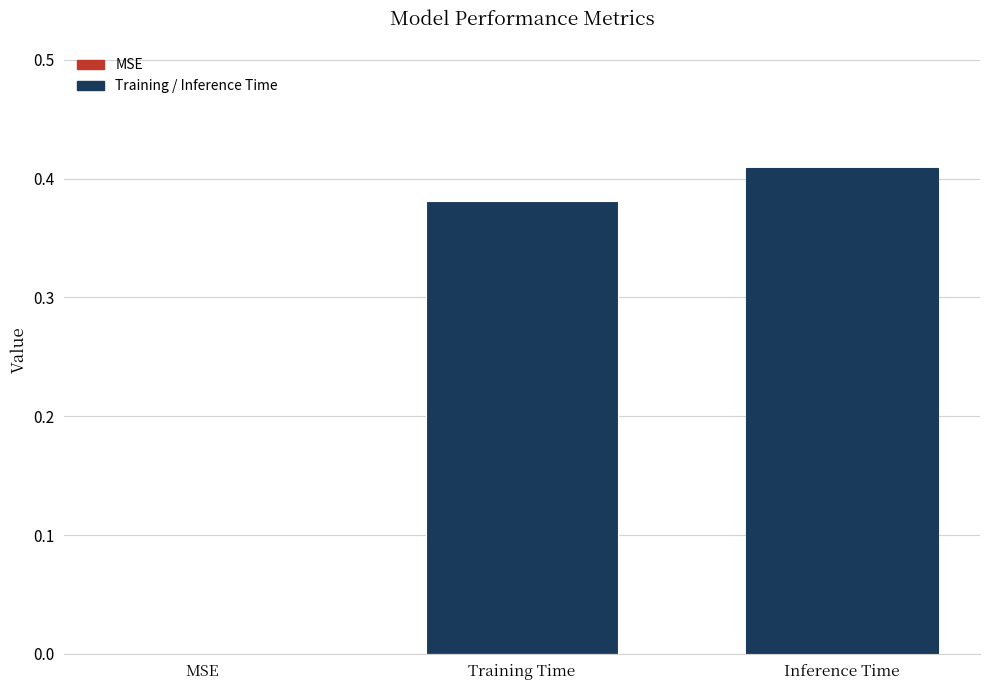

How many distinct data groups are displayed?

2